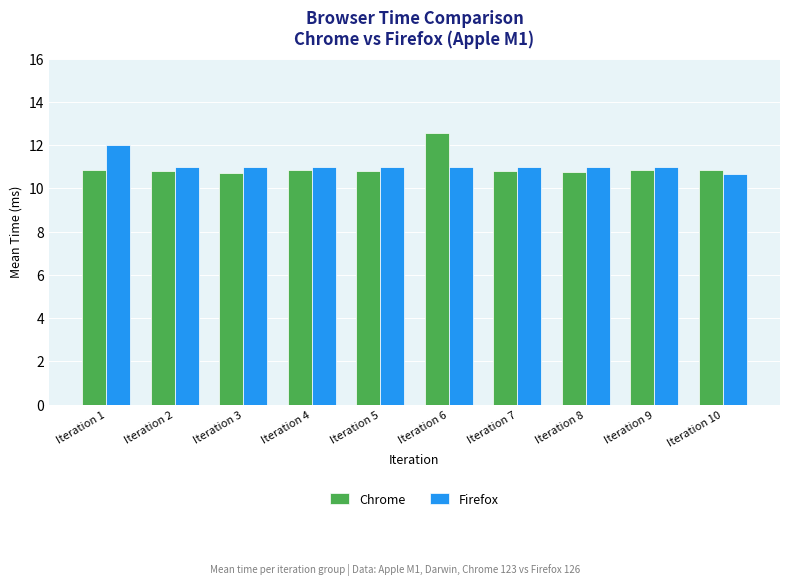

What is the sum of the Chrome values at Iteration 10 and Iteration 2?

21.7